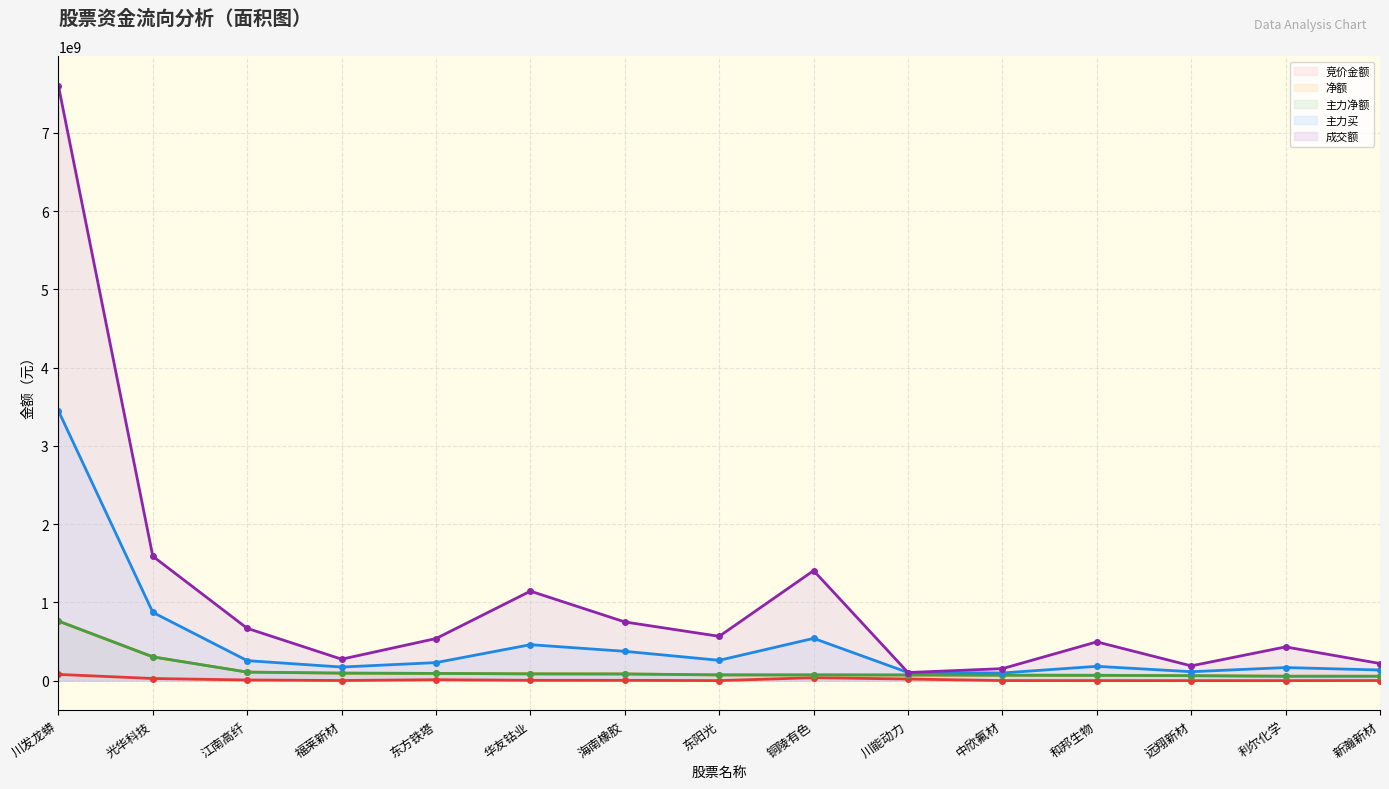

Which series has the widest spread of values?

成交额